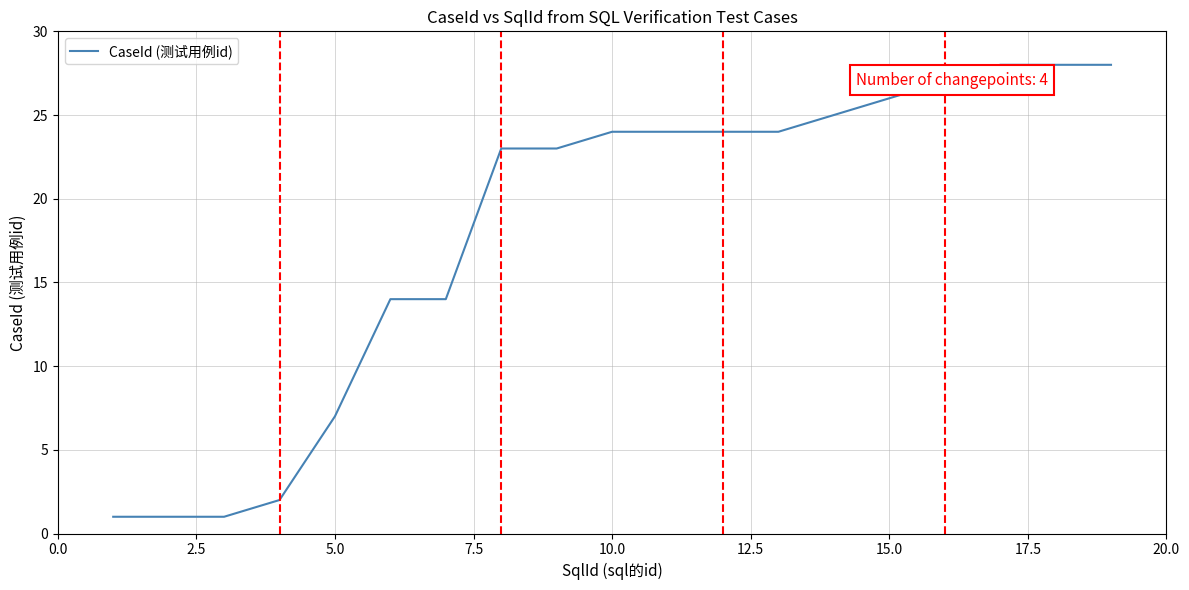

Count the number of data series in this chart.

1